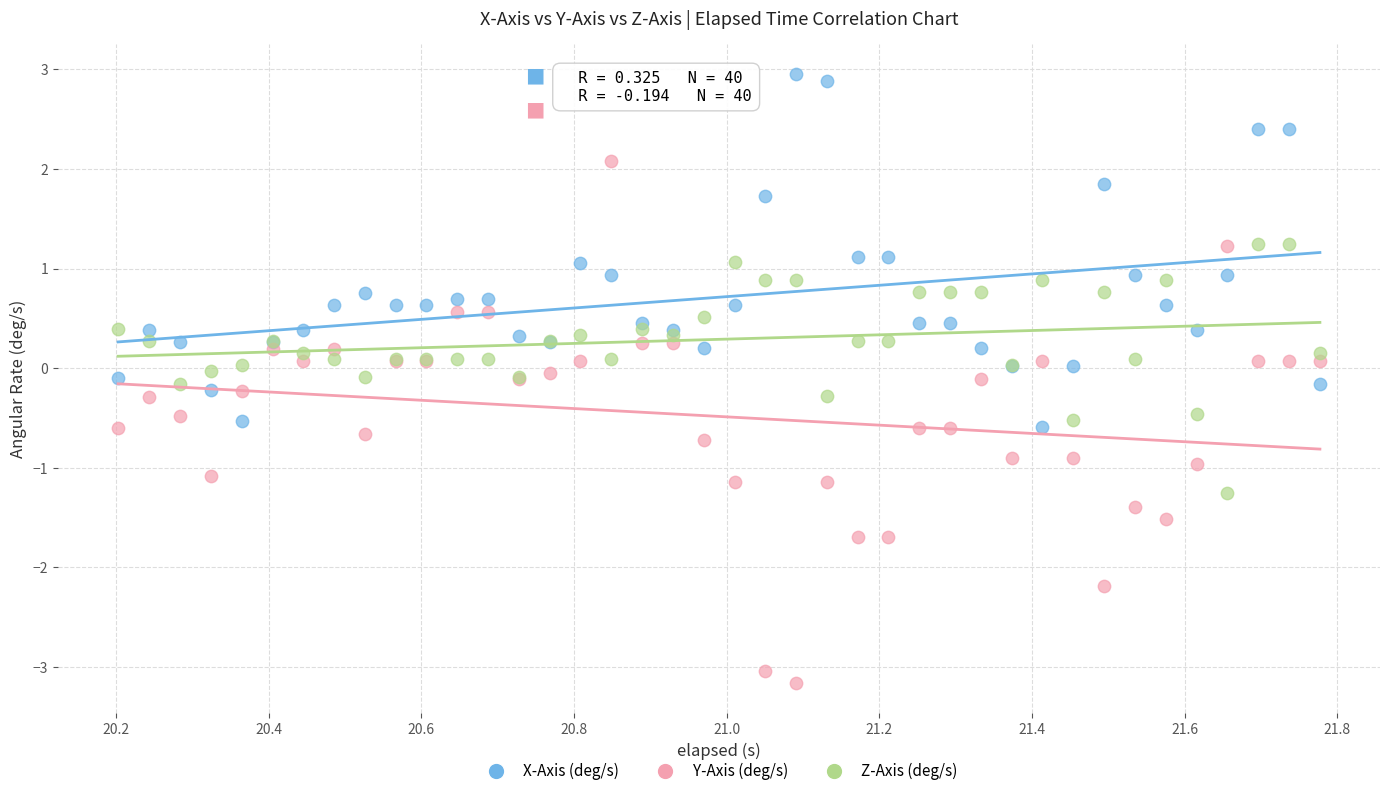

Which series reaches the minimum Y coordinate?

Y-Axis (deg/s)